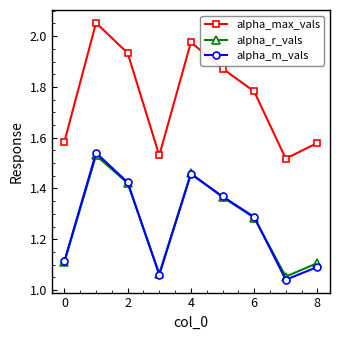

Which series has the largest range (max minus min)?

alpha_max_vals